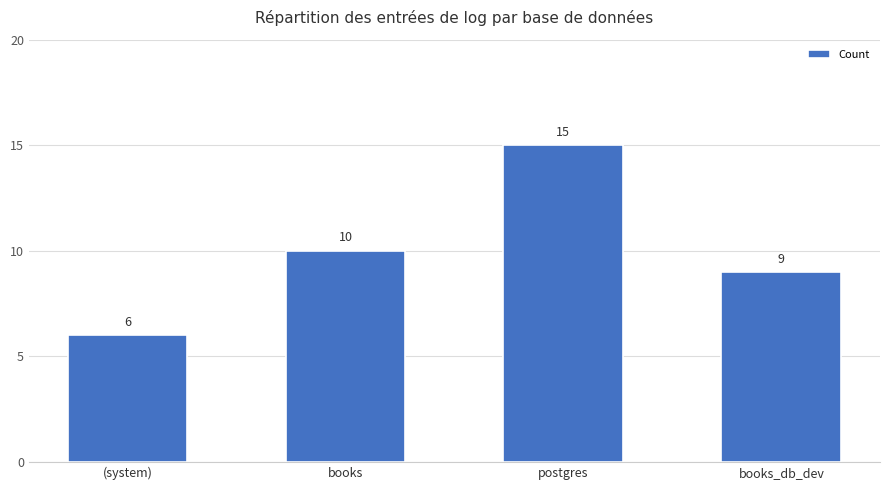

The value at books is 3. True or false?

False